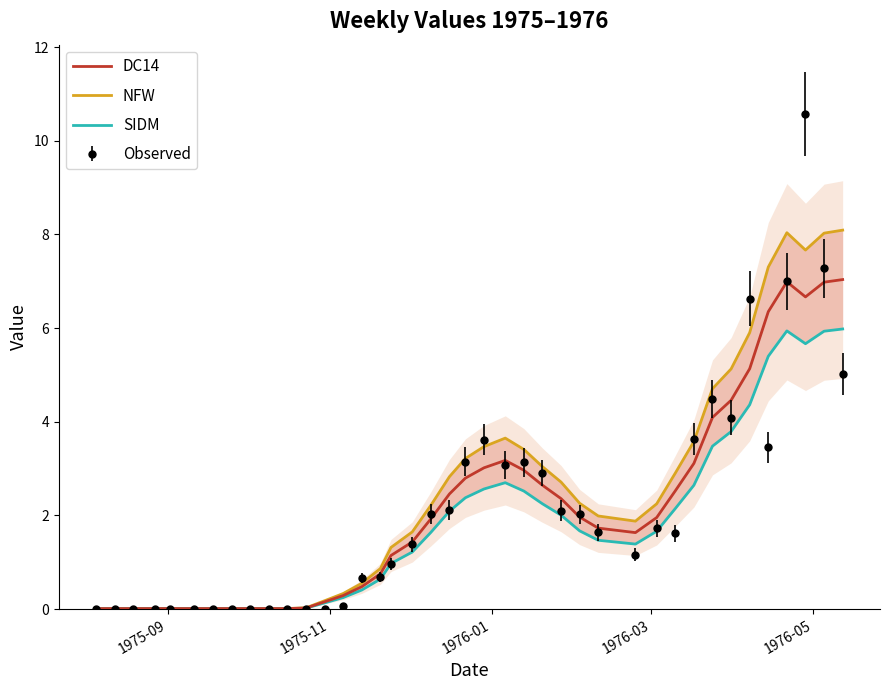

What is the difference between the maximum and minimum values in the DC14 series?

7.0